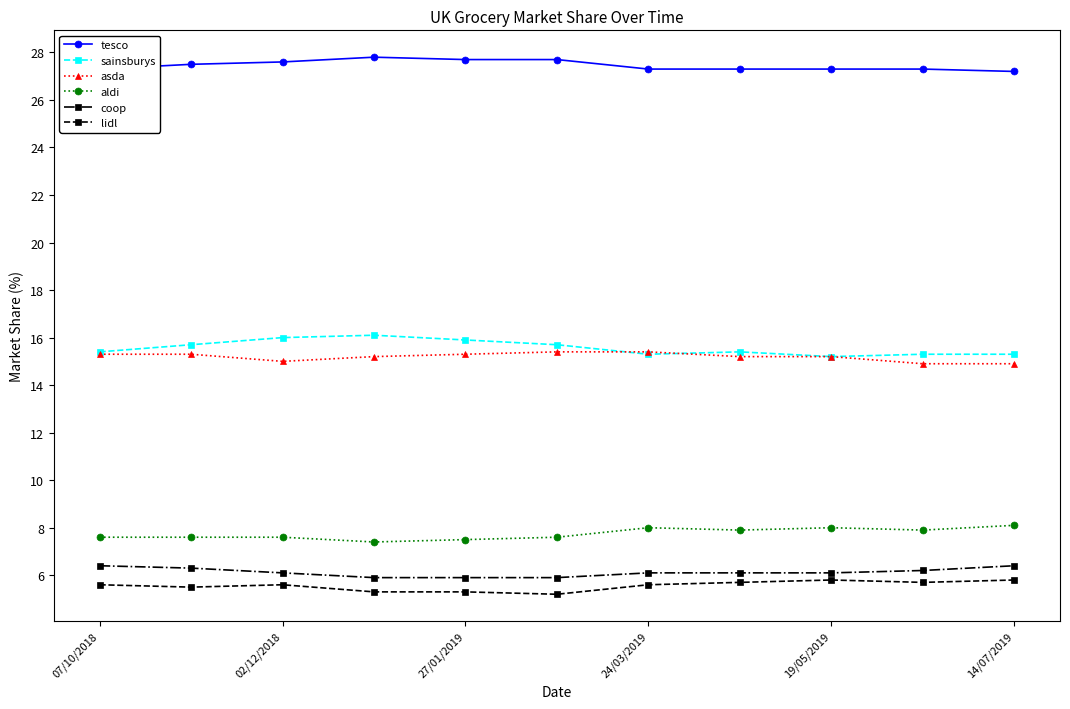

How many lines are shown in the chart?

6